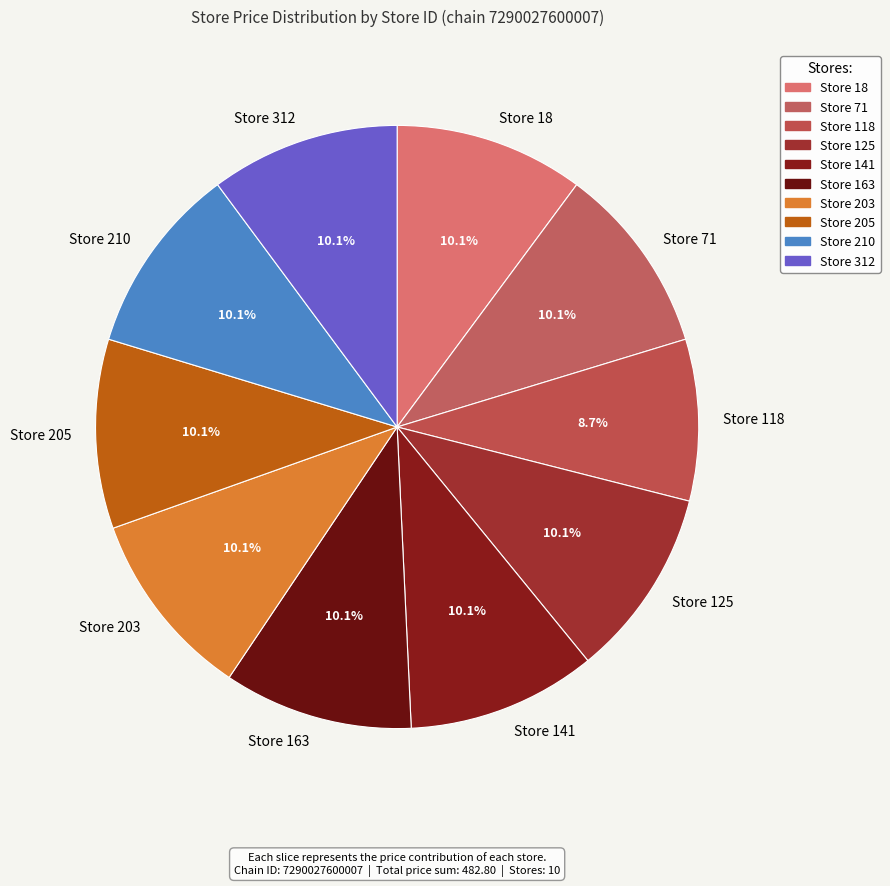

Which slice is the smallest?

Store 118